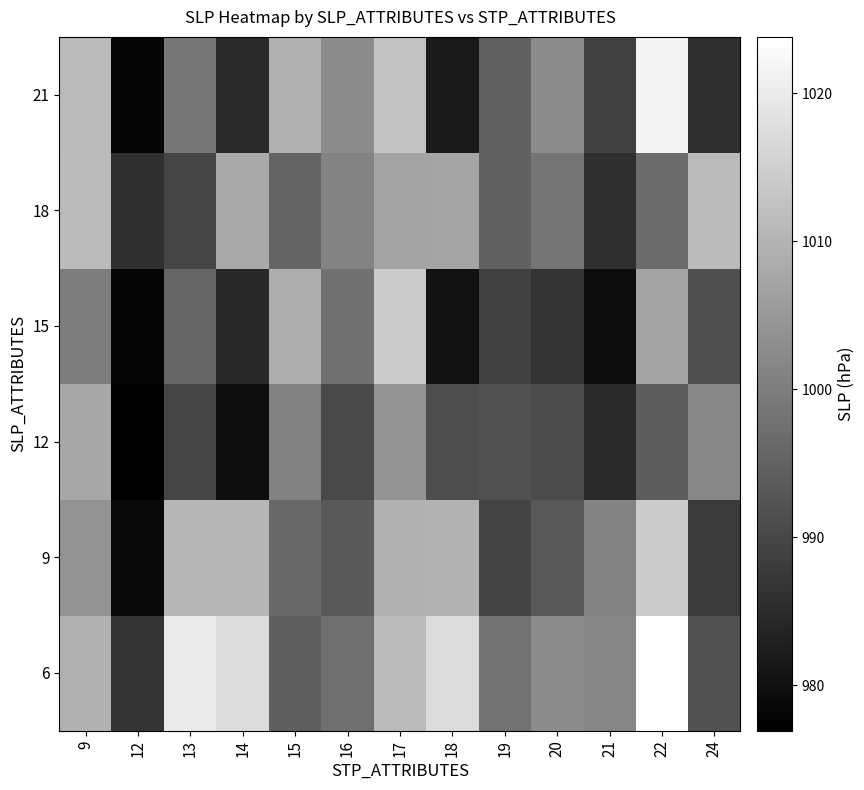

What is the spread (max minus min) of values at 18?

36.6